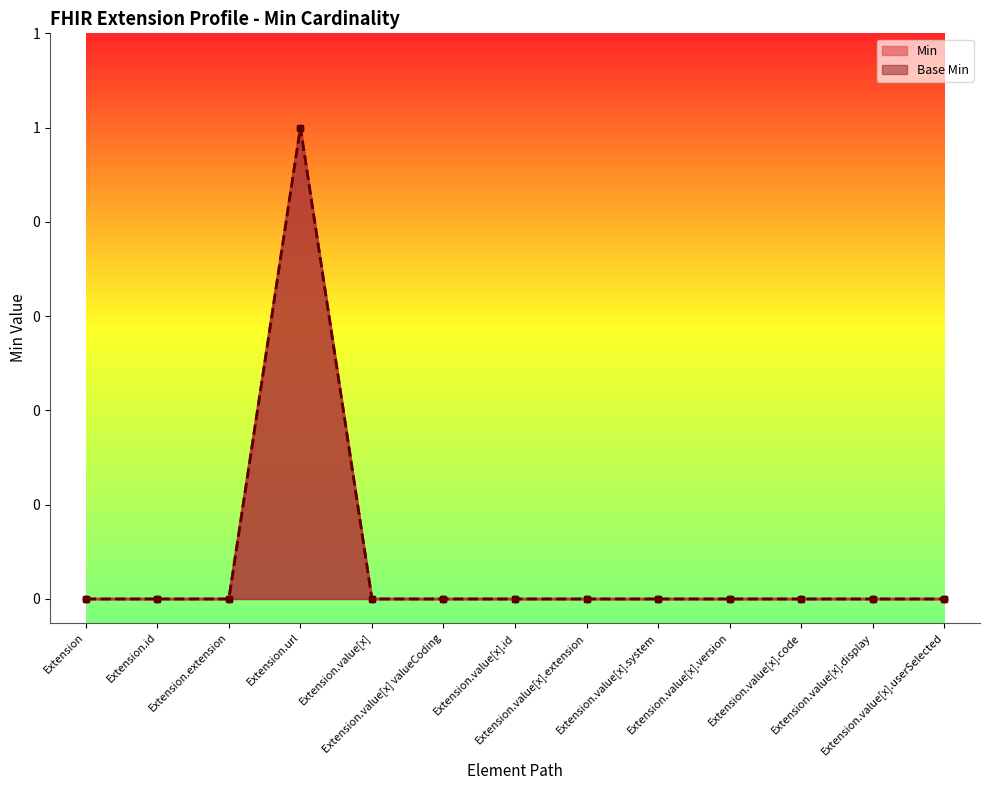

How many categories are shown in the chart?

13